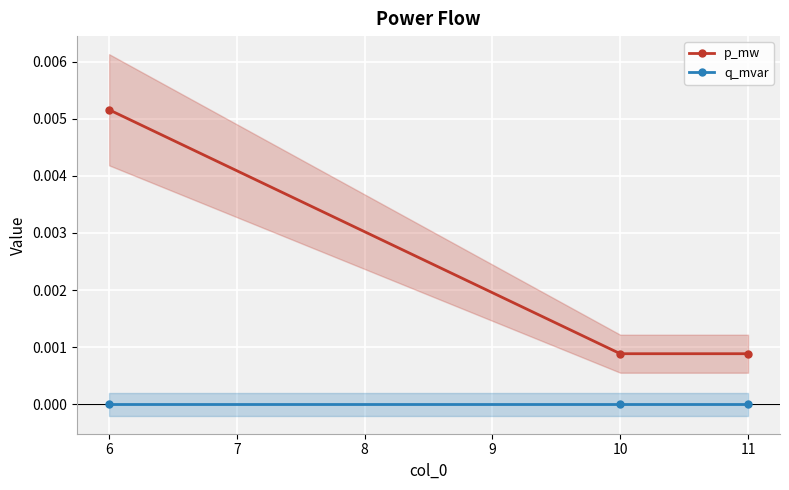

How many series are shown in this chart?

2